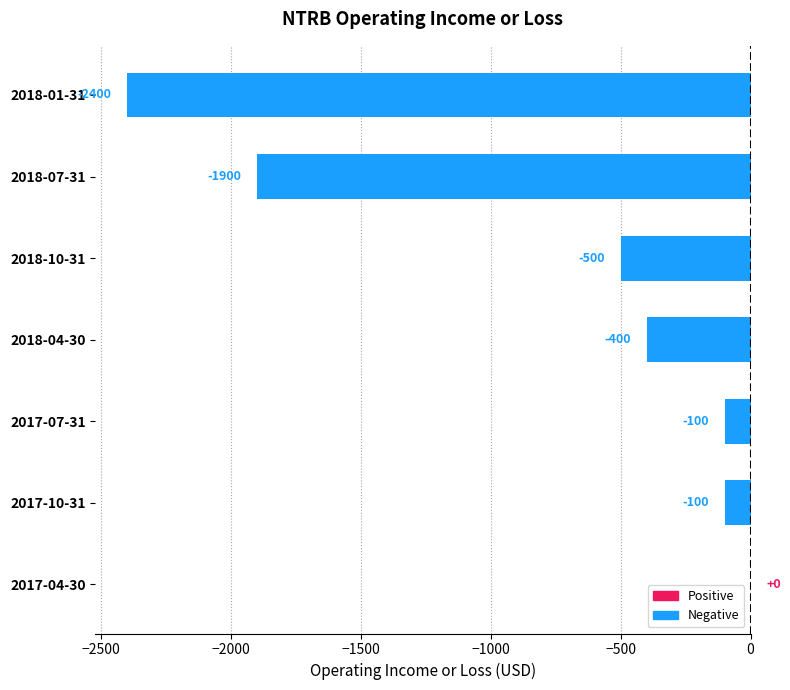

At which category does the chart reach its peak across all series?

2017-04-30